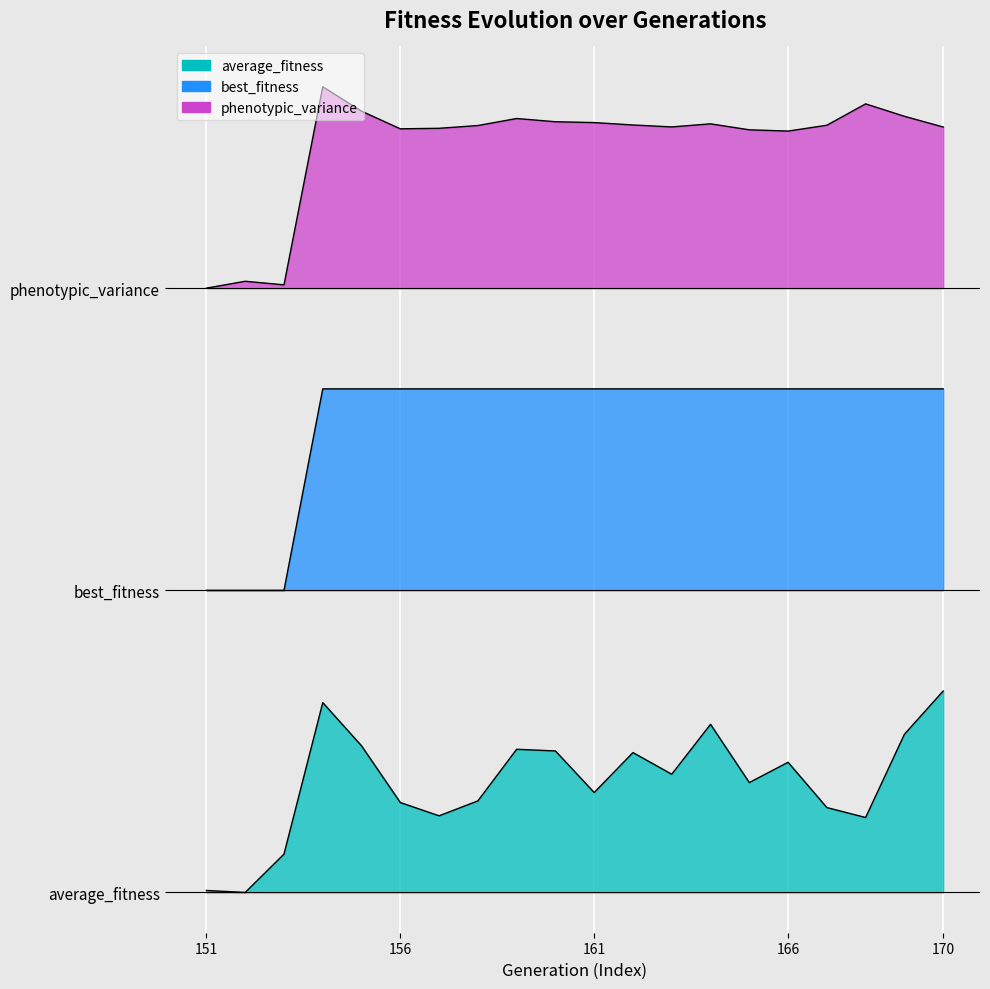

What are all the series names shown in the legend?

average_fitness, best_fitness, phenotypic_variance